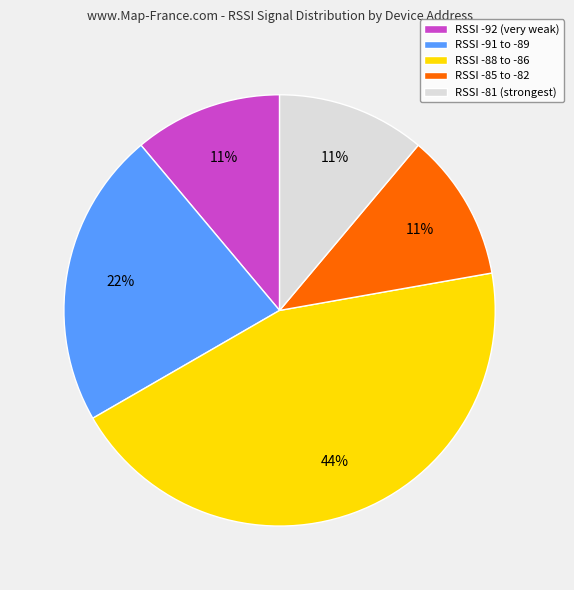

Combined, do RSSI -92 (very weak) and RSSI -81 (strongest) account for over 50%?

No